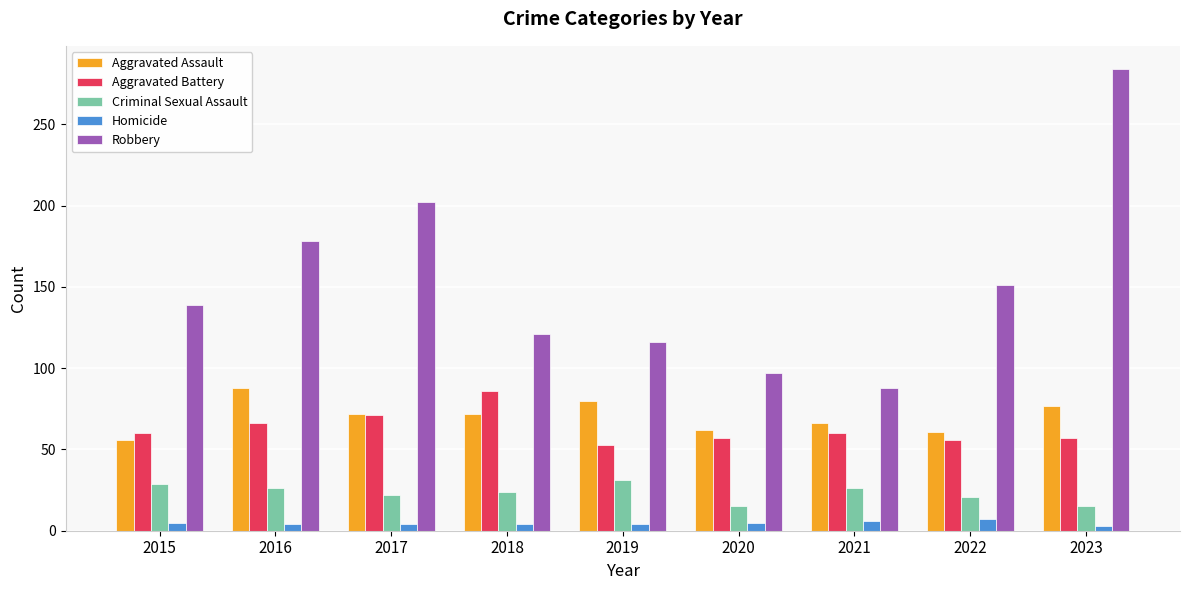

What is the total value across all series at 2016?

362